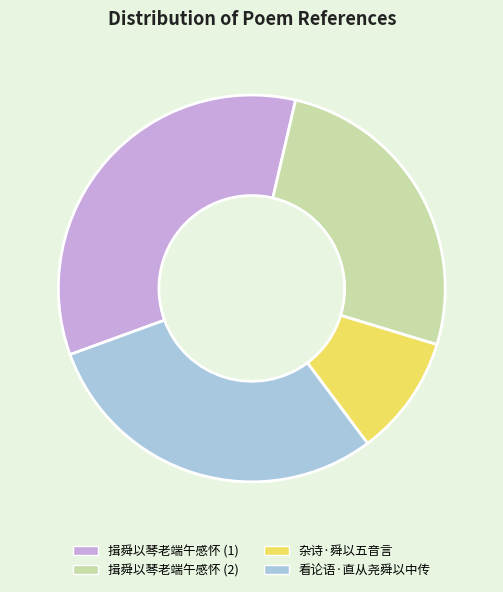

Count the number of slices in the pie.

4